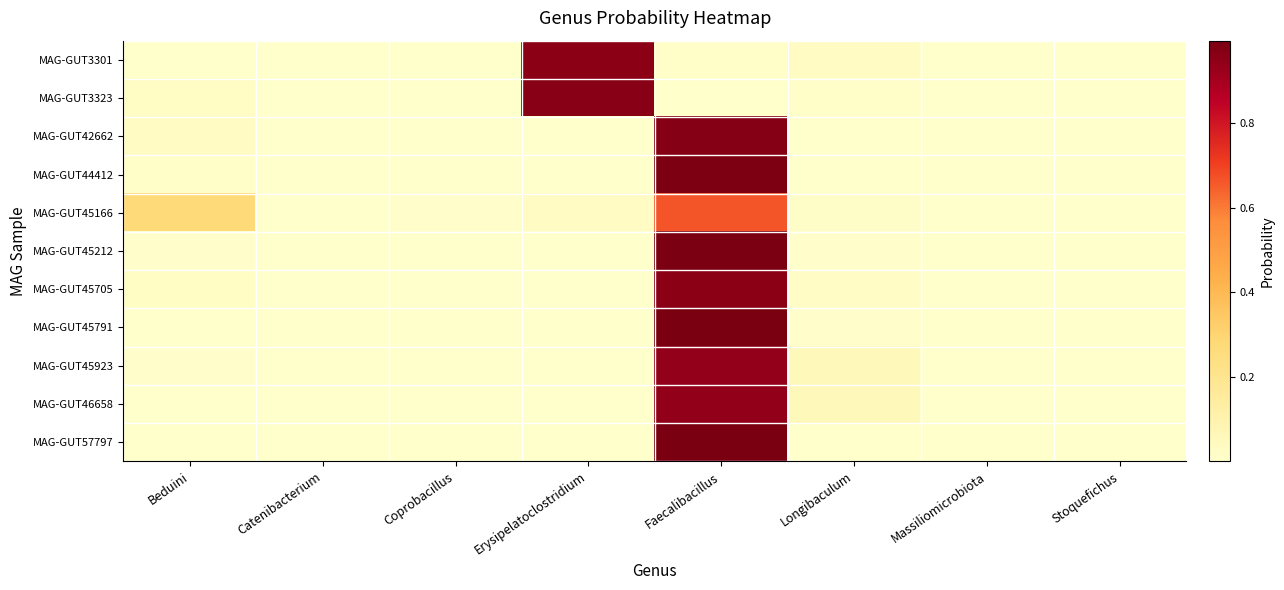

Reading left to right, extract all data points from this chart.

MAG-GUT3301: Beduini=0.0	Catenibacterium=0.0	Coprobacillus=0.0	Erysipelatoclostridium=1.0	Faecalibacillus=0.0	Longibaculum=0.0	Massiliomicrobiota=0.0	Stoquefichus=0.0
MAG-GUT3323: Beduini=0.0	Catenibacterium=0.0	Coprobacillus=0.0	Erysipelatoclostridium=1.0	Faecalibacillus=0.0	Longibaculum=0.0	Massiliomicrobiota=0.0	Stoquefichus=0.0
MAG-GUT42662: Beduini=0.0	Catenibacterium=0.0	Coprobacillus=0.0	Erysipelatoclostridium=0.0	Faecalibacillus=1.0	Longibaculum=0.0	Massiliomicrobiota=0.0	Stoquefichus=0.0
MAG-GUT44412: Beduini=0.0	Catenibacterium=0.0	Coprobacillus=0.0	Erysipelatoclostridium=0.0	Faecalibacillus=1.0	Longibaculum=0.0	Massiliomicrobiota=0.0	Stoquefichus=0.0
MAG-GUT45166: Beduini=0.3	Catenibacterium=0.0	Coprobacillus=0.0	Erysipelatoclostridium=0.0	Faecalibacillus=0.7	Longibaculum=0.0	Massiliomicrobiota=0.0	Stoquefichus=0.0
MAG-GUT45212: Beduini=0.0	Catenibacterium=0.0	Coprobacillus=0.0	Erysipelatoclostridium=0.0	Faecalibacillus=1.0	Longibaculum=0.0	Massiliomicrobiota=0.0	Stoquefichus=0.0
MAG-GUT45705: Beduini=0.0	Catenibacterium=0.0	Coprobacillus=0.0	Erysipelatoclostridium=0.0	Faecalibacillus=1.0	Longibaculum=0.0	Massiliomicrobiota=0.0	Stoquefichus=0.0
MAG-GUT45791: Beduini=0.0	Catenibacterium=0.0	Coprobacillus=0.0	Erysipelatoclostridium=0.0	Faecalibacillus=1.0	Longibaculum=0.0	Massiliomicrobiota=0.0	Stoquefichus=0.0
MAG-GUT45923: Beduini=0.0	Catenibacterium=0.0	Coprobacillus=0.0	Erysipelatoclostridium=0.0	Faecalibacillus=0.9	Longibaculum=0.1	Massiliomicrobiota=0.0	Stoquefichus=0.0
MAG-GUT46658: Beduini=0.0	Catenibacterium=0.0	Coprobacillus=0.0	Erysipelatoclostridium=0.0	Faecalibacillus=0.9	Longibaculum=0.1	Massiliomicrobiota=0.0	Stoquefichus=0.0
MAG-GUT57797: Beduini=0.0	Catenibacterium=0.0	Coprobacillus=0.0	Erysipelatoclostridium=0.0	Faecalibacillus=1.0	Longibaculum=0.0	Massiliomicrobiota=0.0	Stoquefichus=0.0